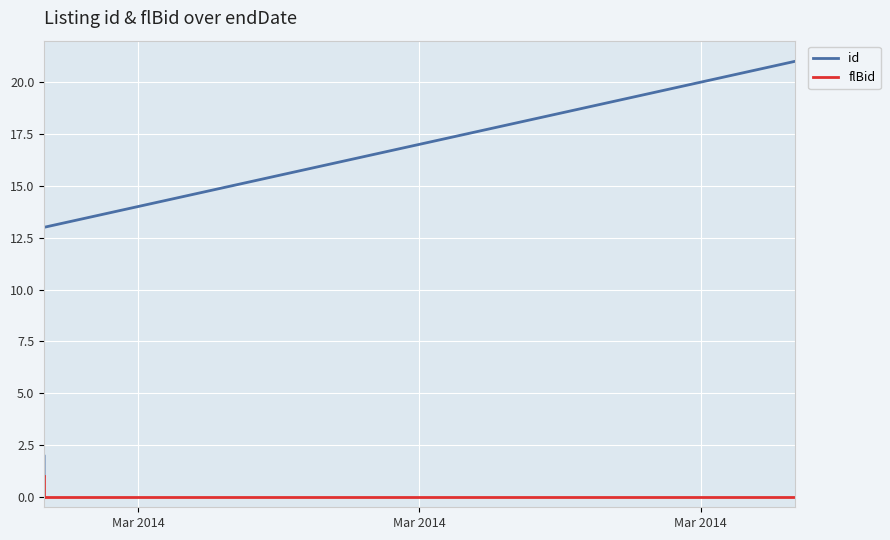

Read the id value at Mar 2014, to the nearest 5.

15